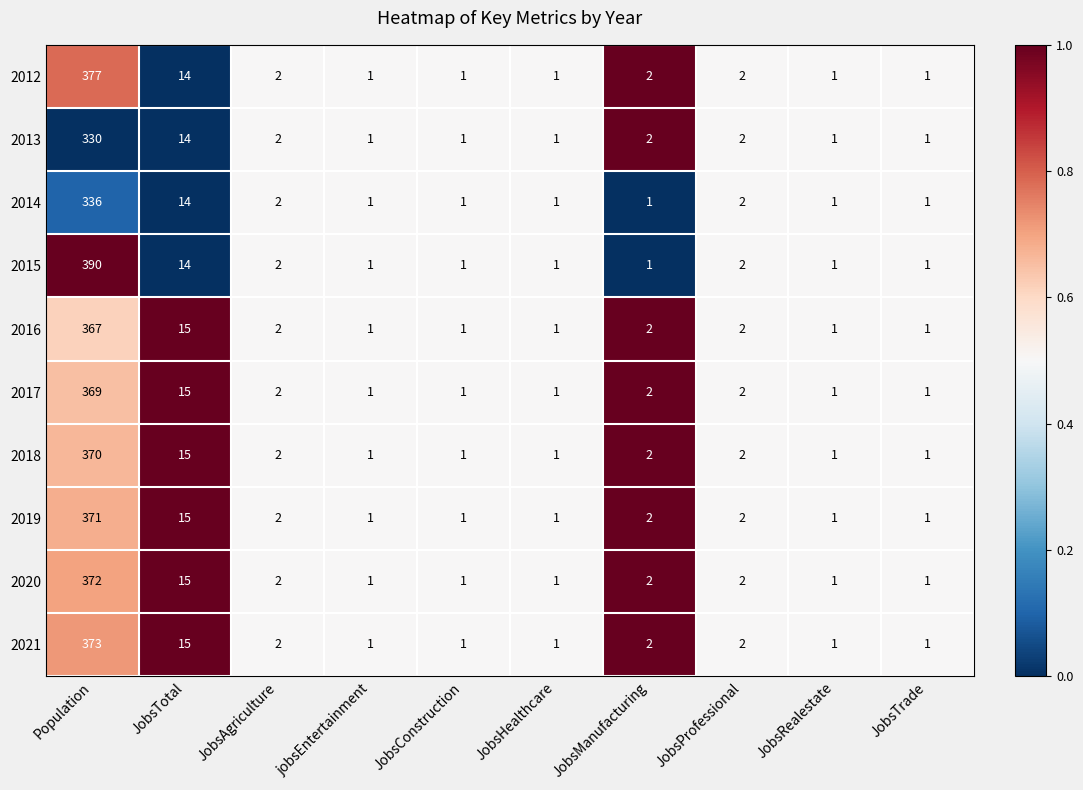

What is the sum of all 2021 values?

399